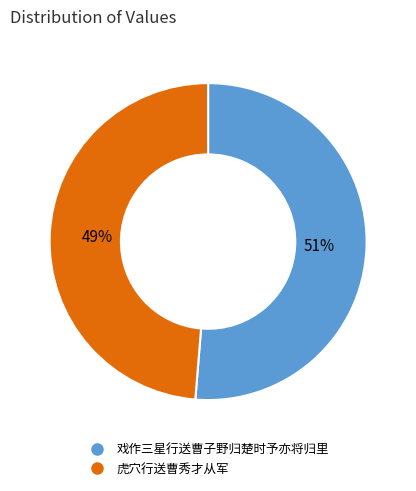

How many segments does this pie chart have?

2